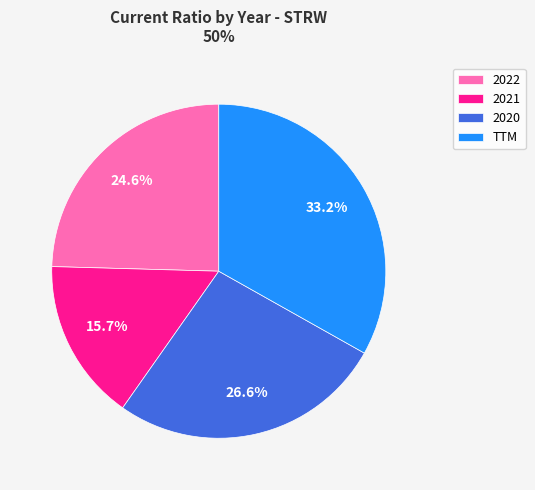

To the nearest percent, what is the average slice percentage?

25%